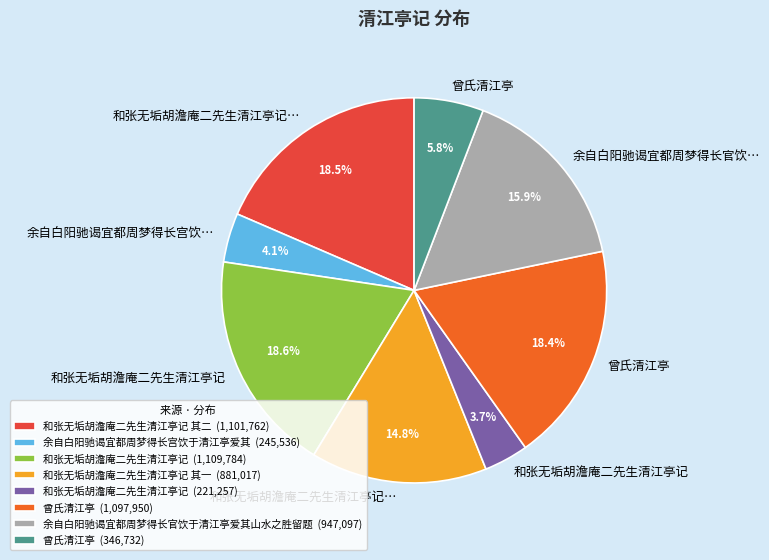

Does any single category account for the majority?

No